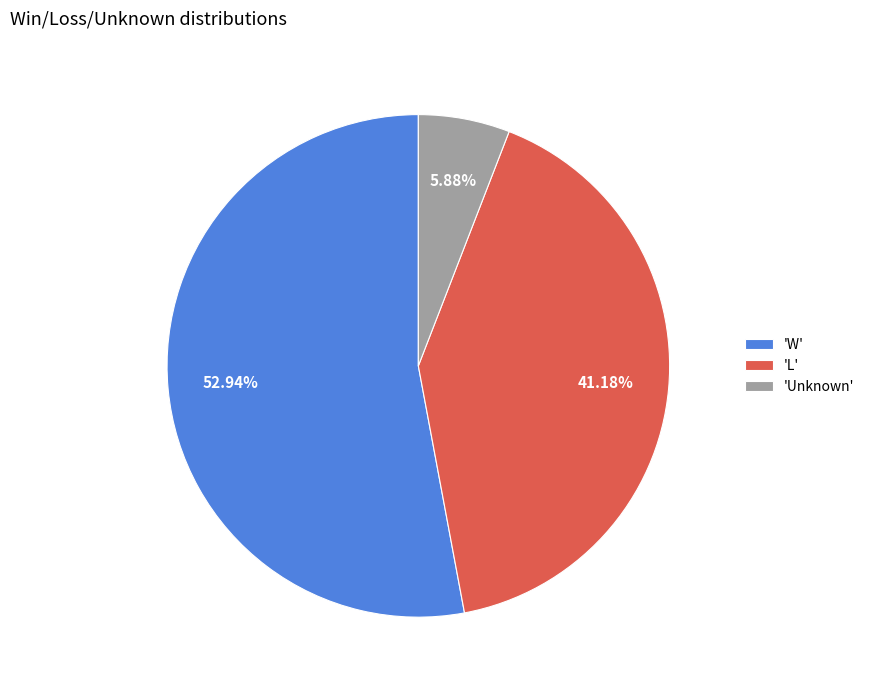

Which category has the biggest portion of the pie?

'W'